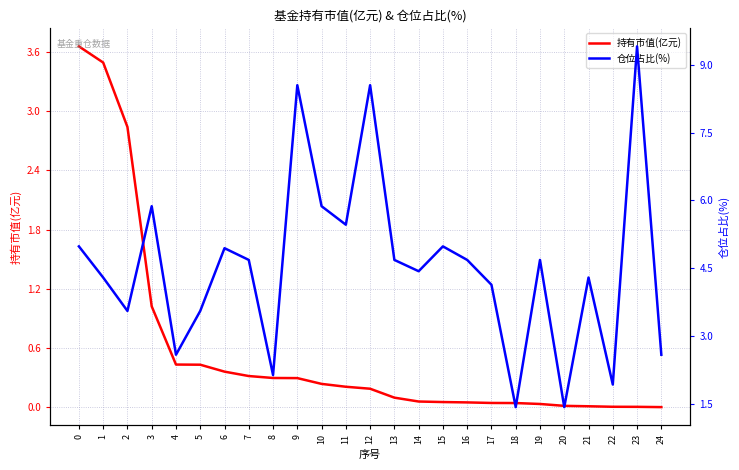

What is the difference between the second highest and second lowest values in the 持有市值(亿元) series?

3.5